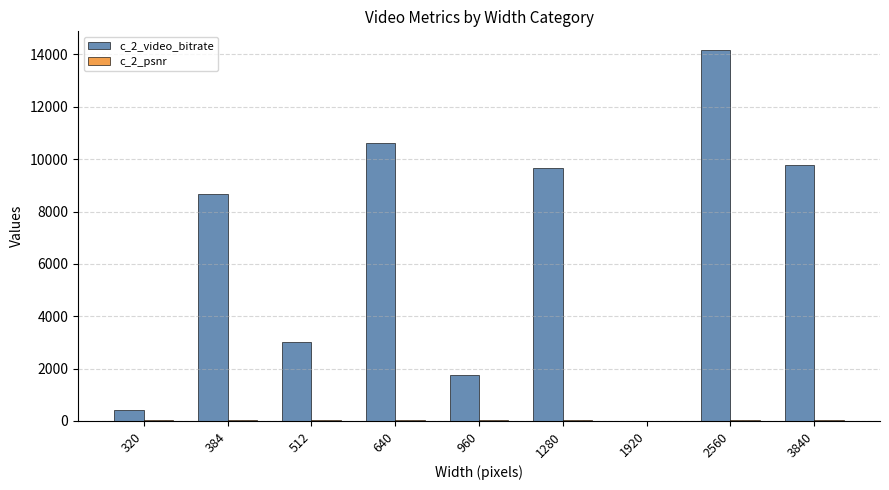

Which series changed the most between 384 and 1920?

c_2_video_bitrate